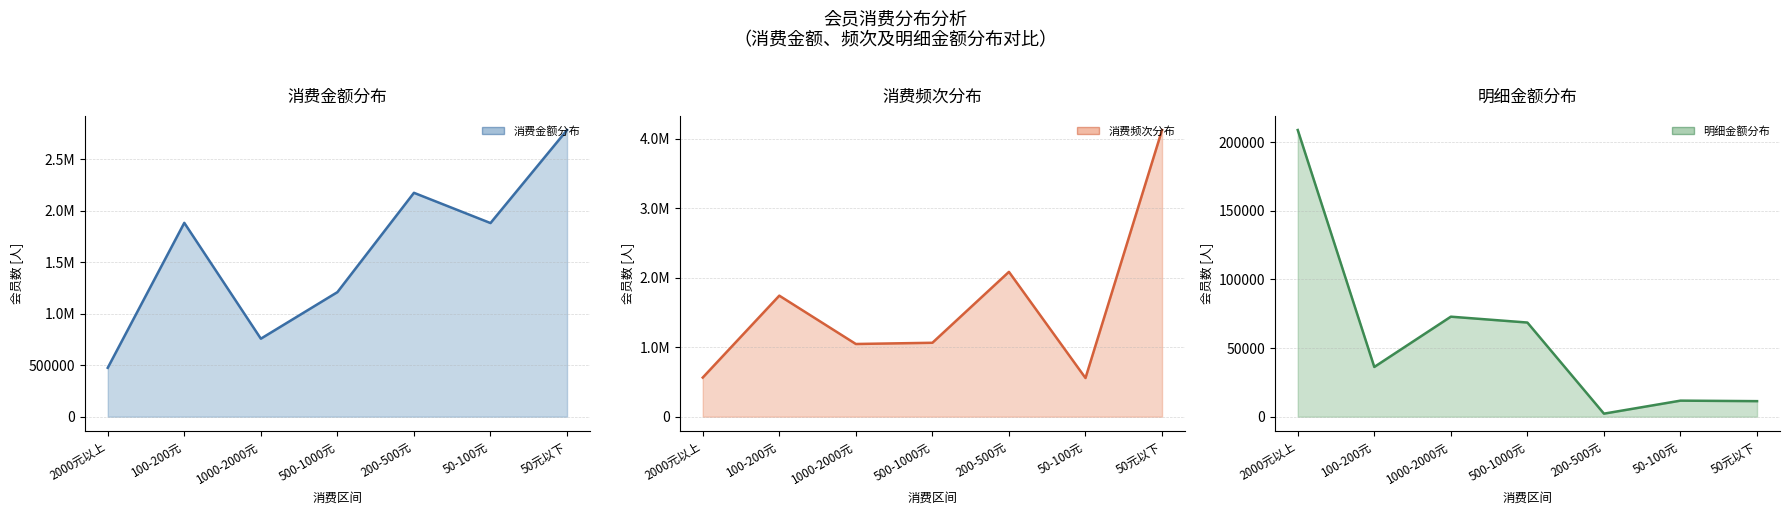

How many values in the 消费金额分布_line series exceed 1882125?

3